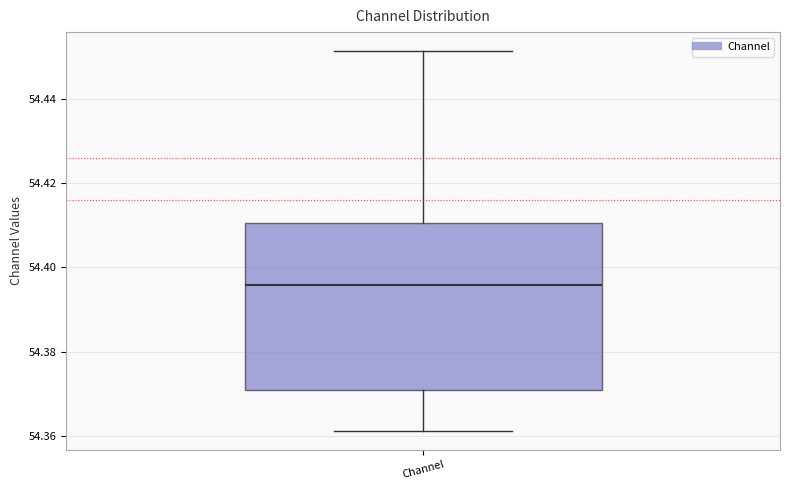

Where is the lower edge of the box for Channel on the y-axis? The values are not printed on the chart, so give them approximately, as read against the axis.

54.370